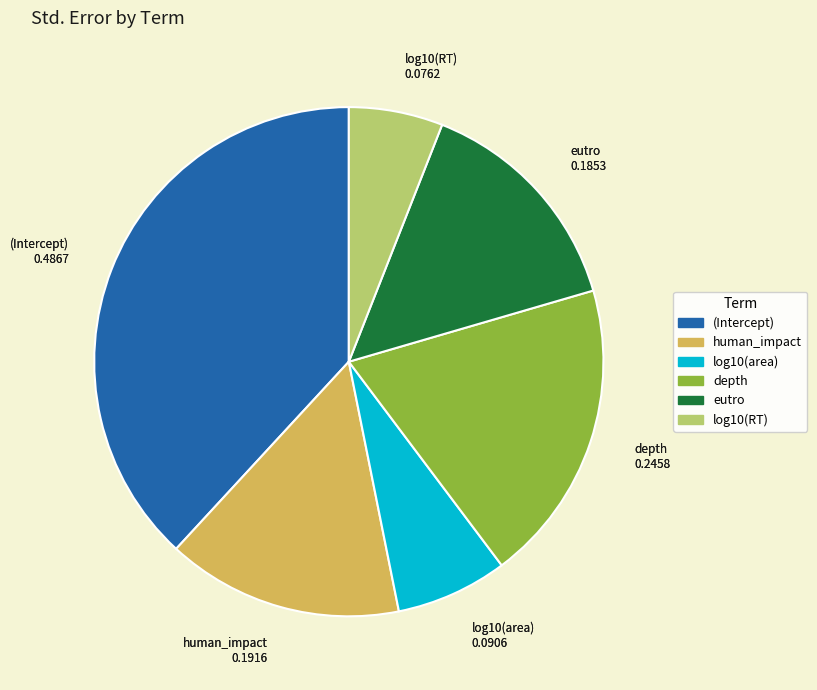

Does log10(RT) represent more than half of the total?

No